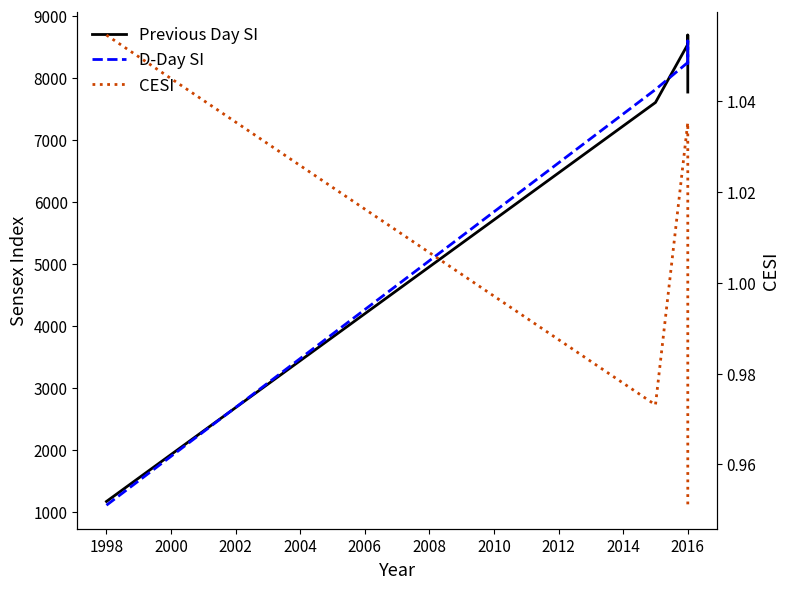

Which series changed the most between 1996 and 2004?

D-Day SI